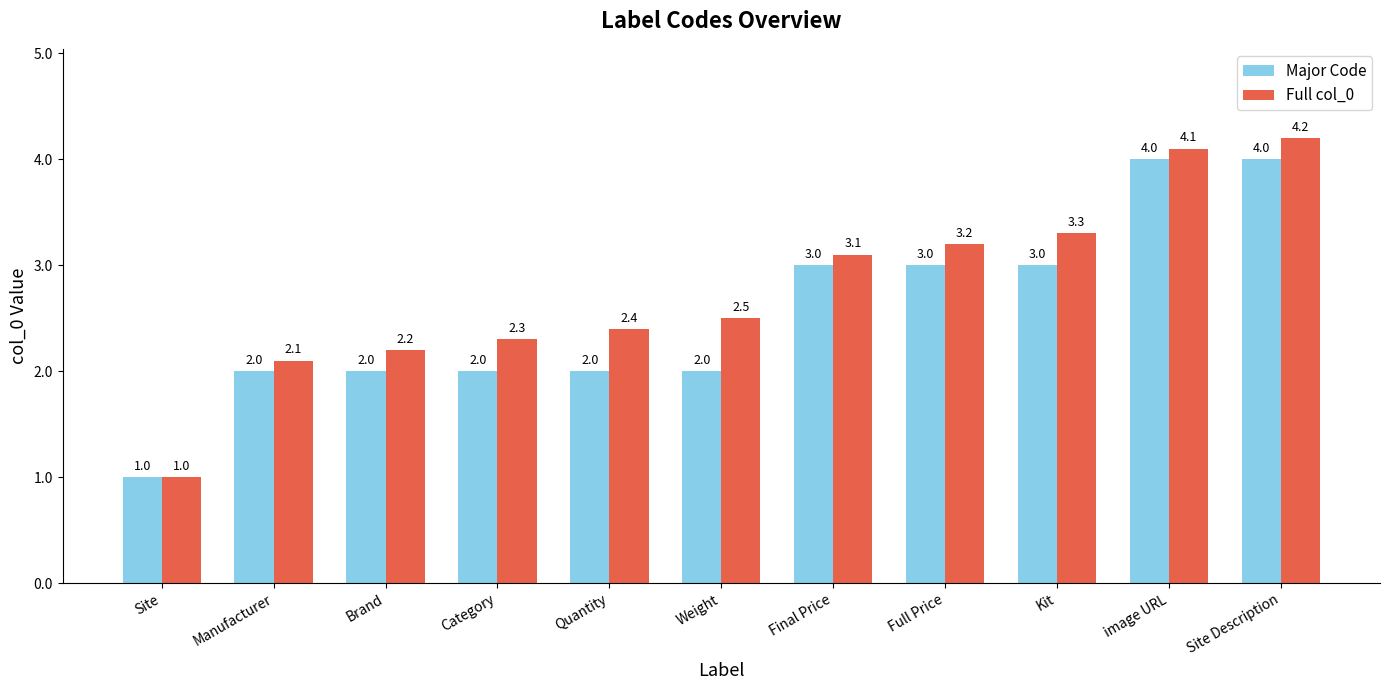

What is the sum of the Full col_0 values at Final Price and Kit?

6.4